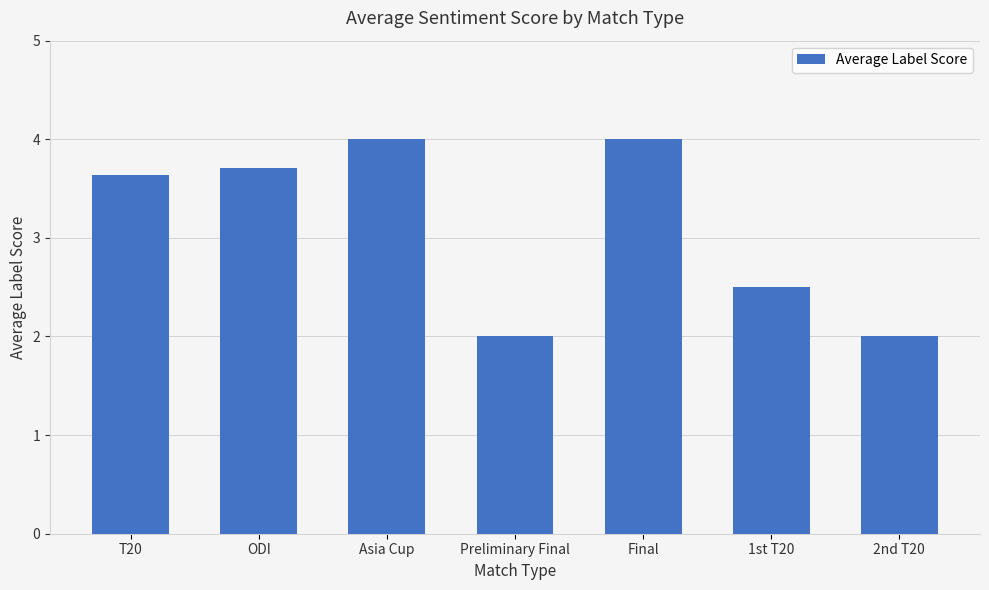

Between 2nd T20 and Asia Cup, which is larger?

Asia Cup